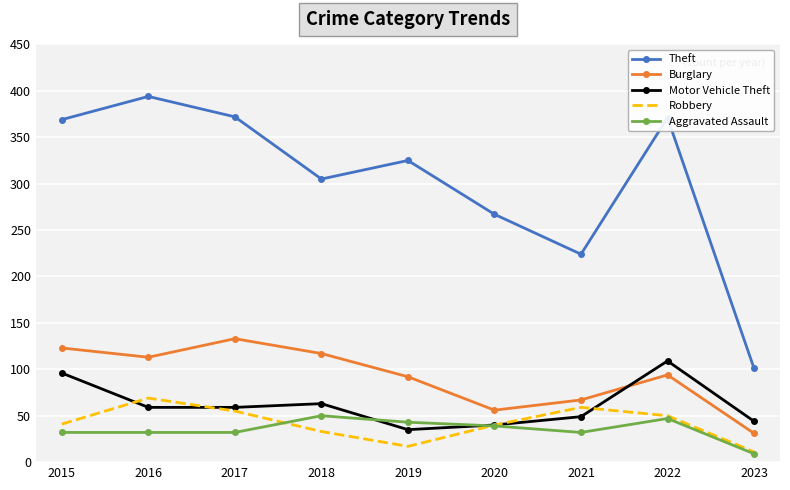

True or false: Aggravated Assault and Burglary cross at least once.

False